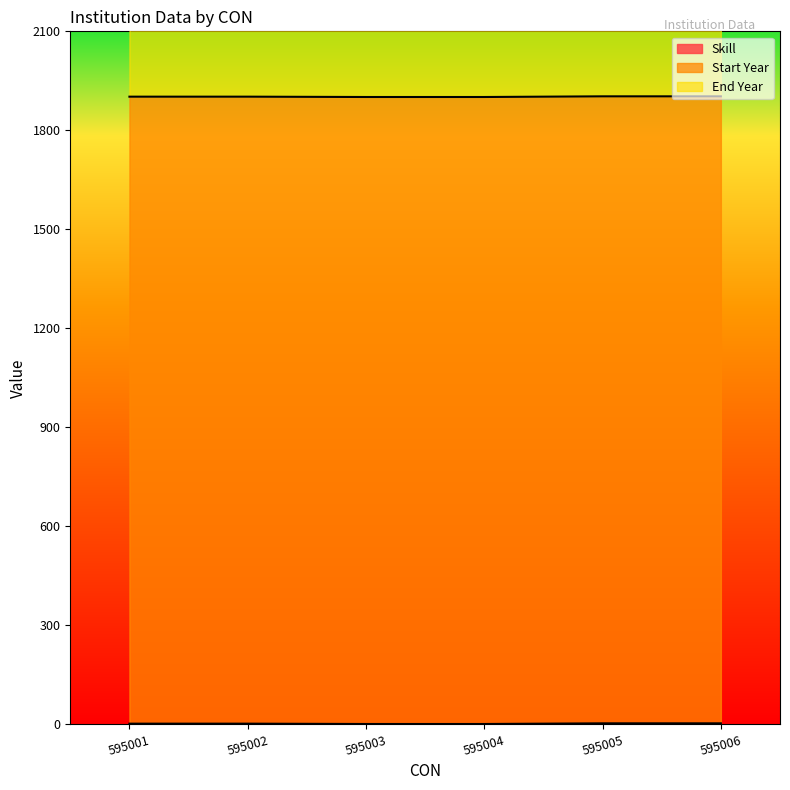

Which category has the lowest value in the End Year series?

595001